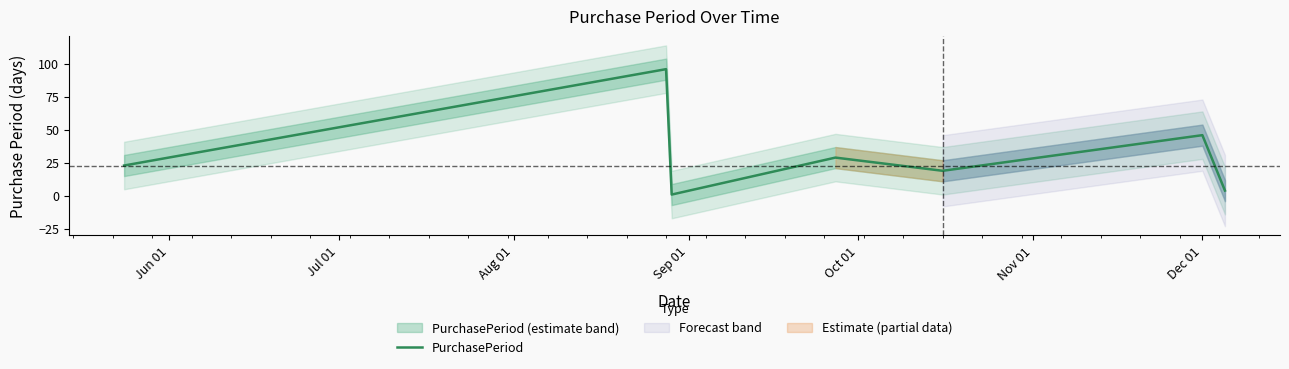

What is the minimum value shown in the chart?

1